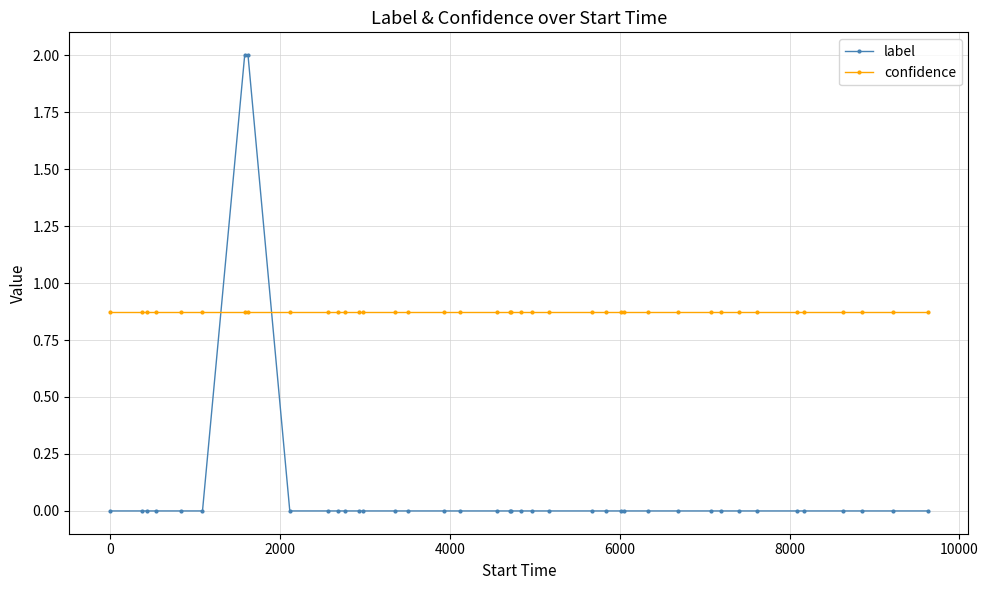

What is the difference between the maximum and second lowest values in the label series?

2.0